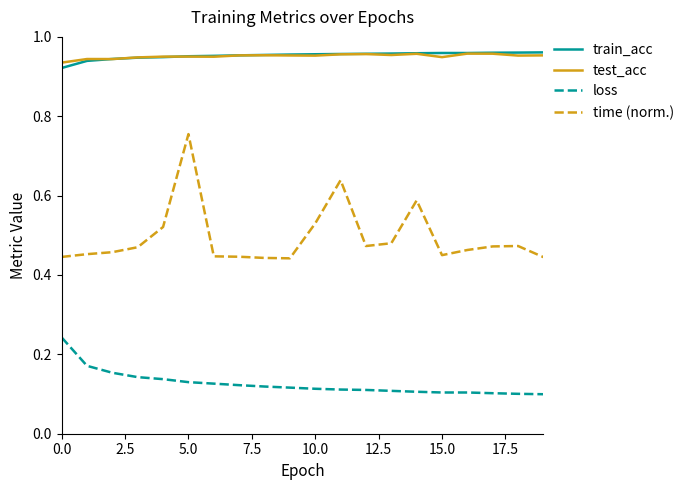

True or false: loss and train_acc intersect in this chart.

False